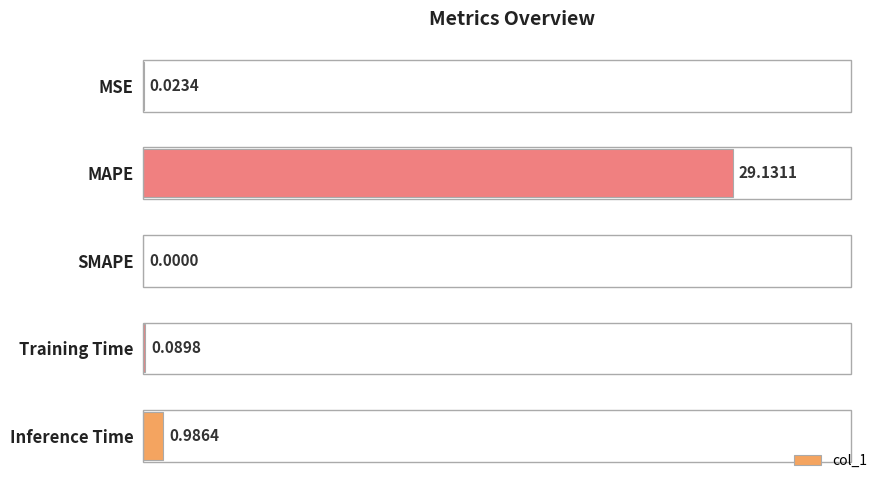

What is the sum of all values?

30.2